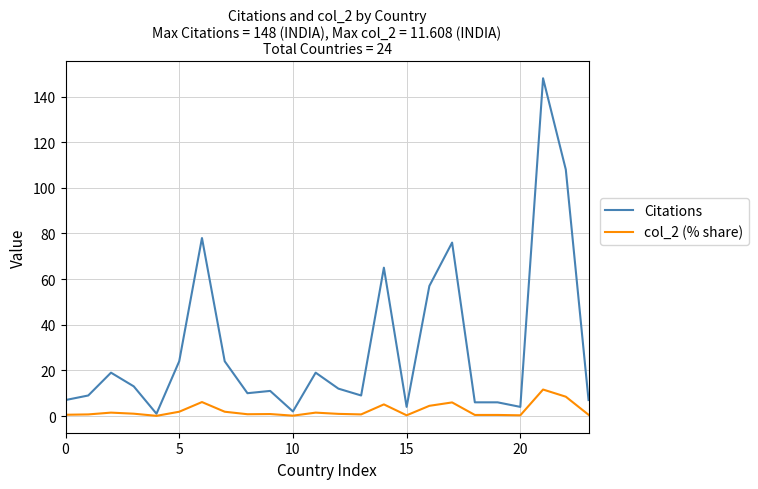

Which series has the largest total across all categories?

Citations